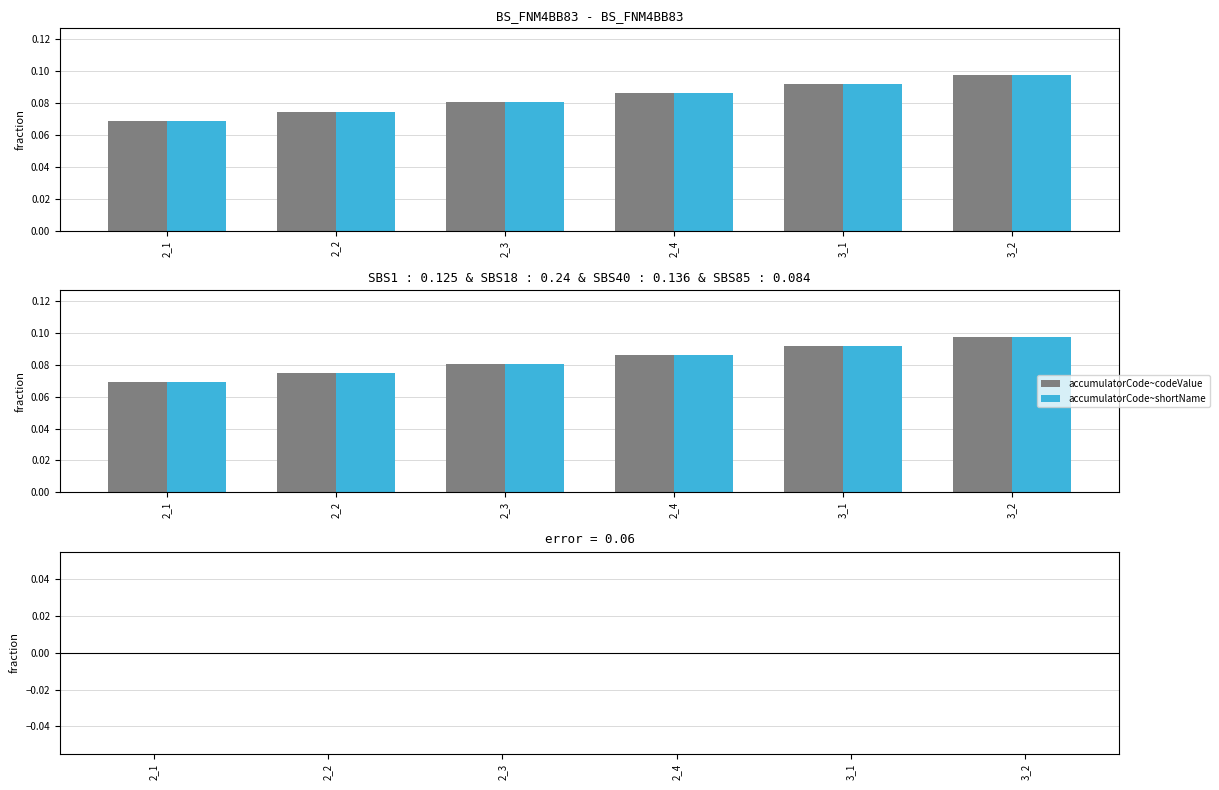

What is the total value across all series at 2_3?

0.2